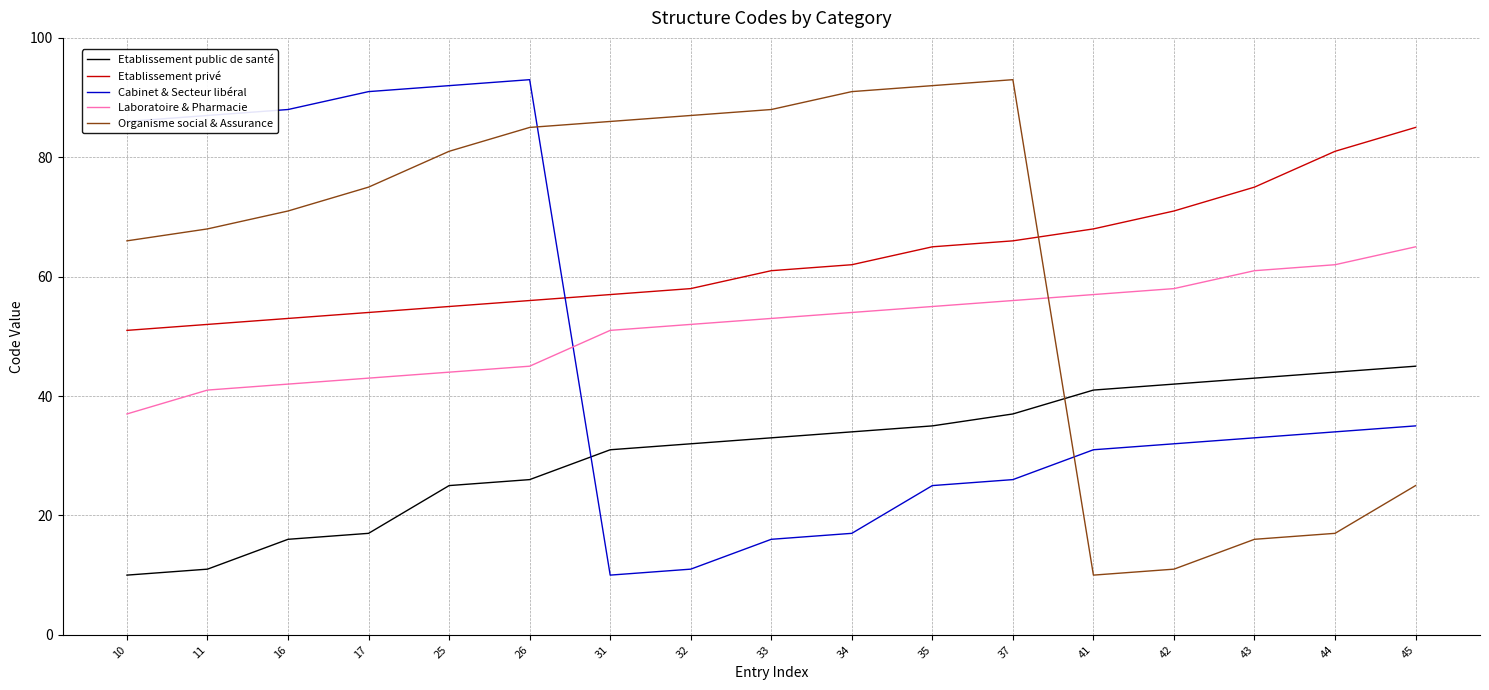

Rank the series at 37 from highest to lowest value.

Organisme social & Assurance, Etablissement privé, Laboratoire & Pharmacie, Etablissement public de santé, Cabinet & Secteur libéral